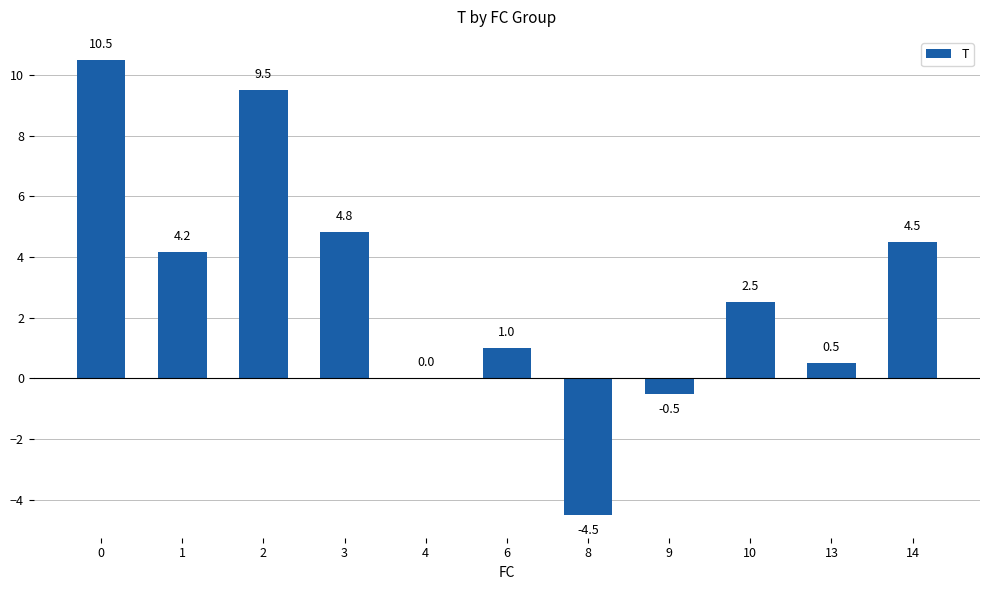

Reading left to right, what are all the values shown in this chart?

0=10.5	1=4.2	2=9.5	3=4.8	4=0.0	6=1.0	8=-4.5	9=-0.5	10=2.5	13=0.5	14=4.5